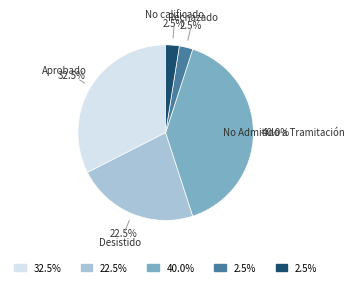

Does any single category account for the majority?

No